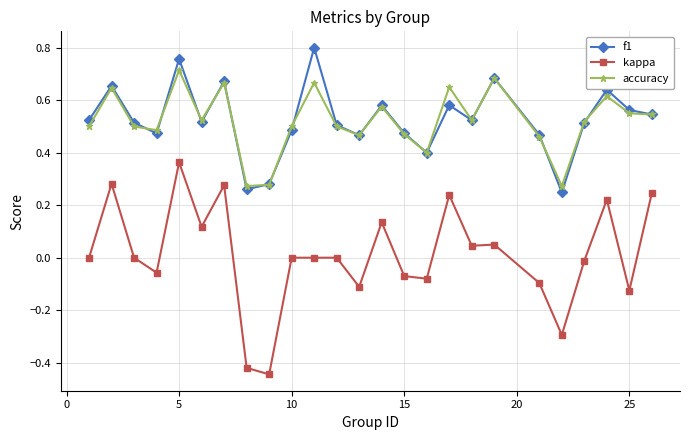

True or false: accuracy and kappa cross at least once.

False